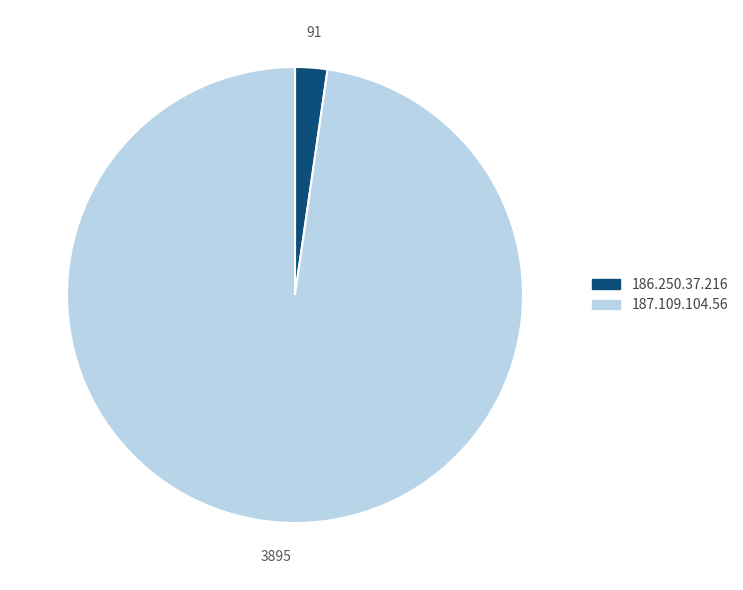

The 187.109.104.56 slice represents 98% of the pie. True or false?

True